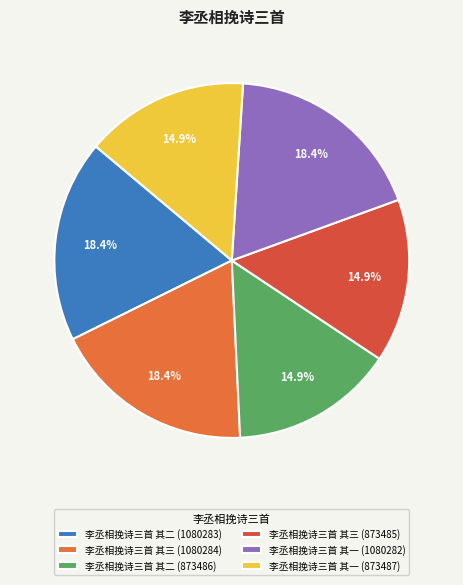

To the nearest percent, what is the combined percentage of 李丞相挽诗三首 其二 (873486) and 李丞相挽诗三首 其二 (1080283)?

33%